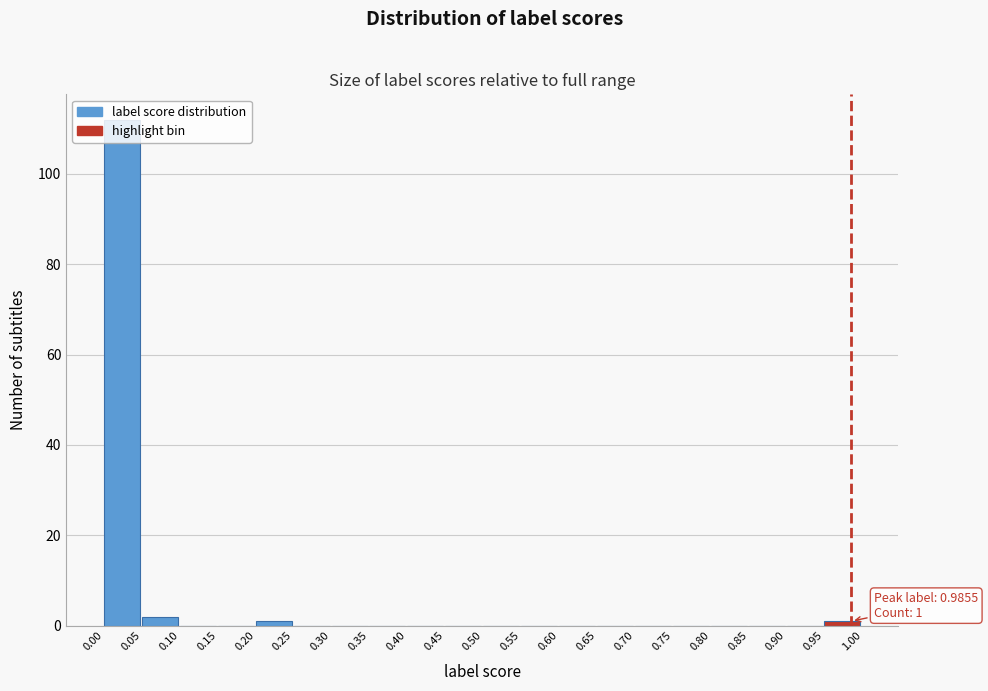

Which range on the x-axis has the tallest bar?

0.00 to 0.05